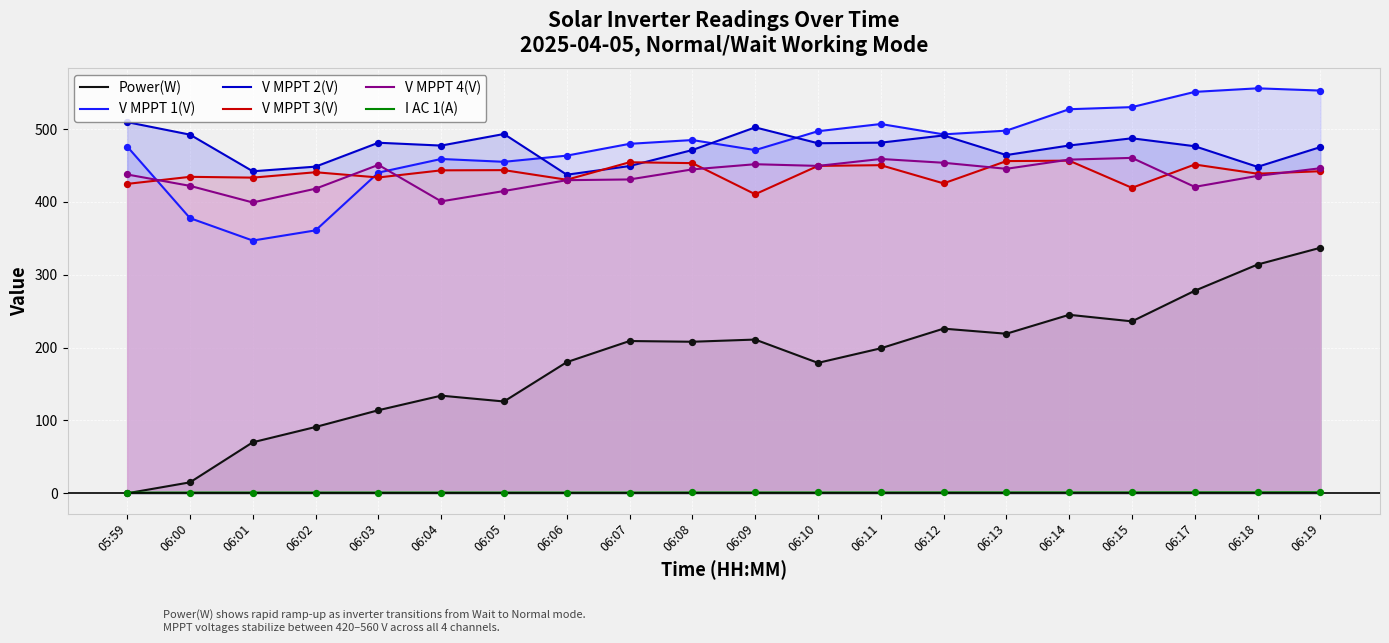

At which category is the sum across all series the highest?

06:19